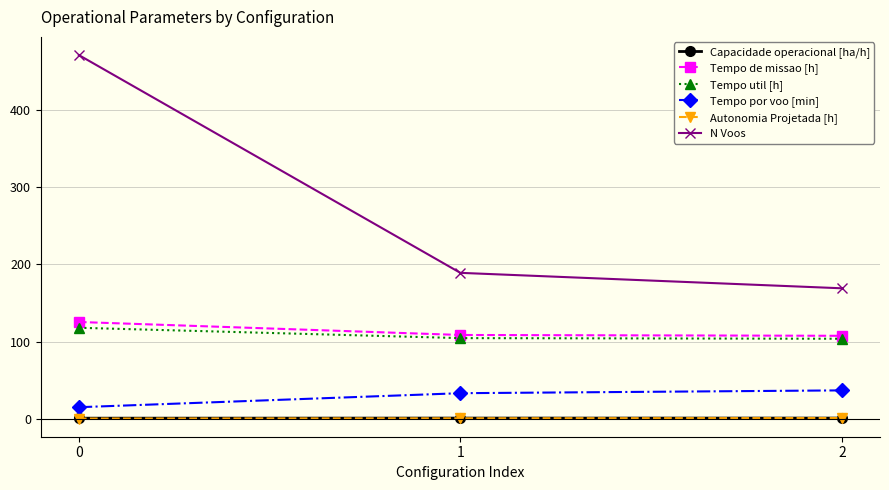

How many values in the Tempo util [h] series exceed 104?

2